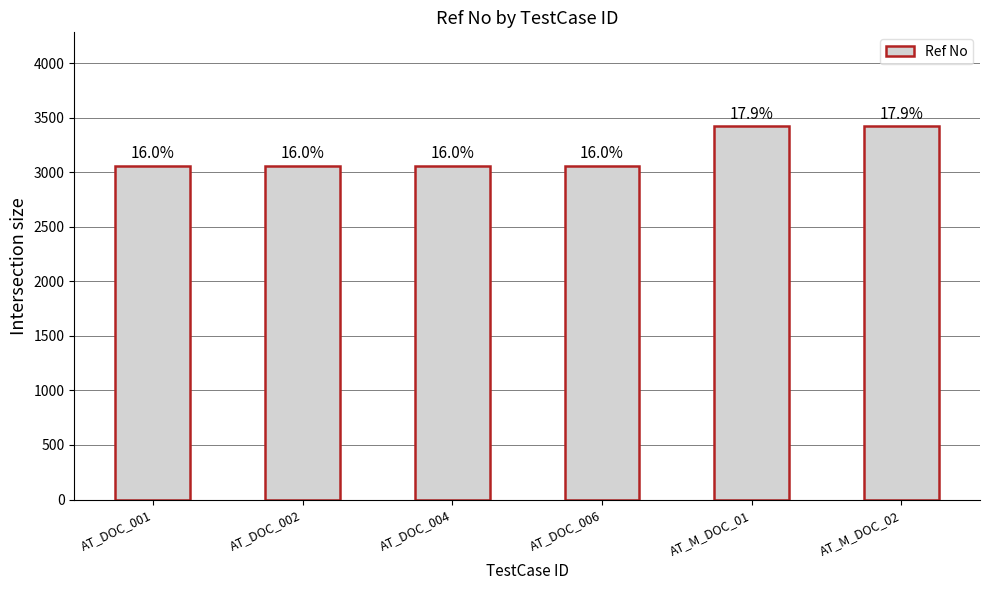

Does the chart contain any negative values?

No